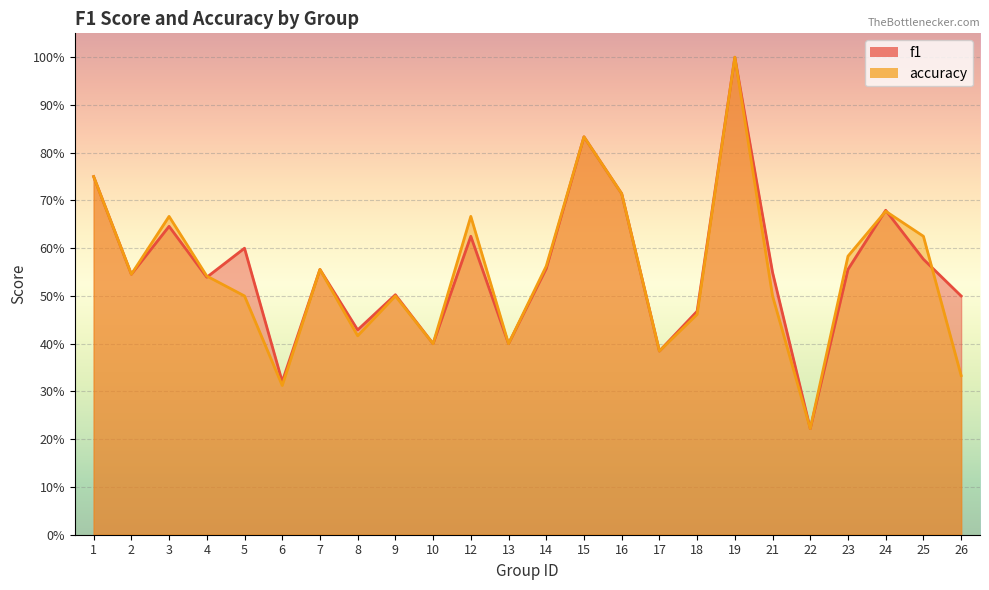

What are all the series names shown in the legend?

f1, accuracy